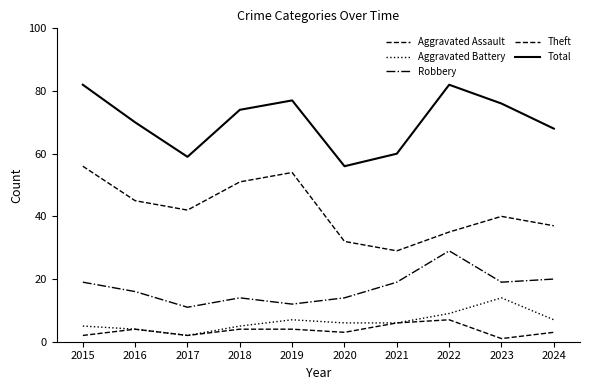

Is this an area chart (filled region under the line)?

No